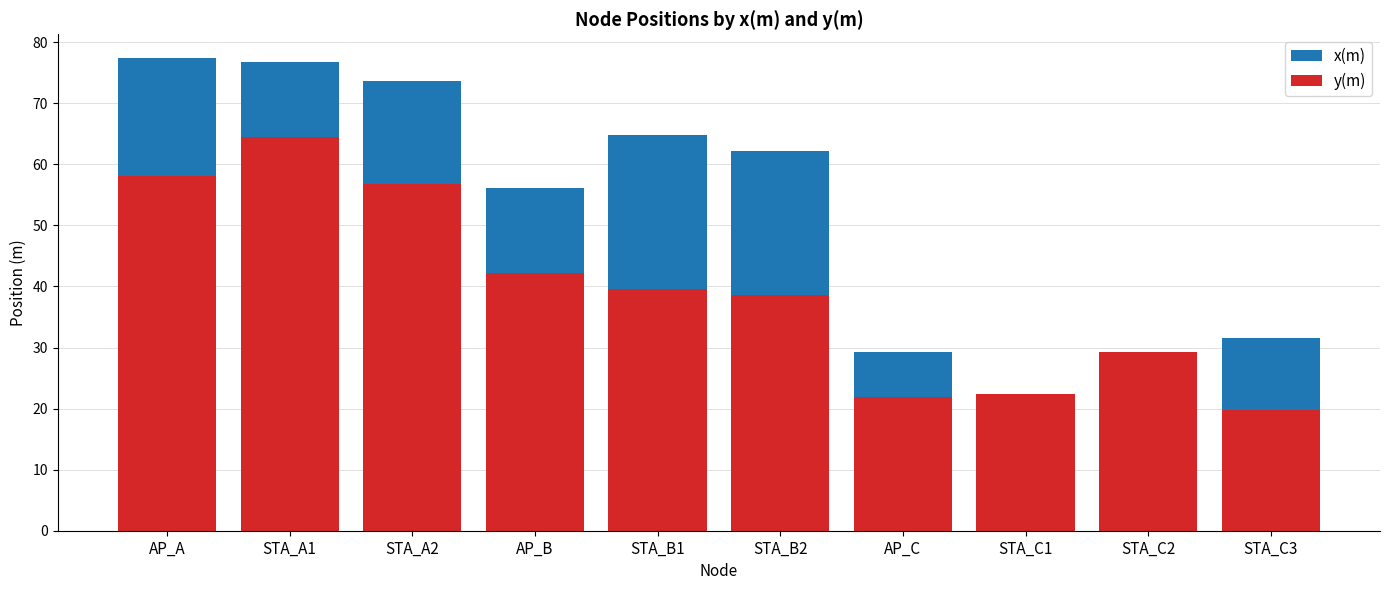

How many bars are there in each group?

2